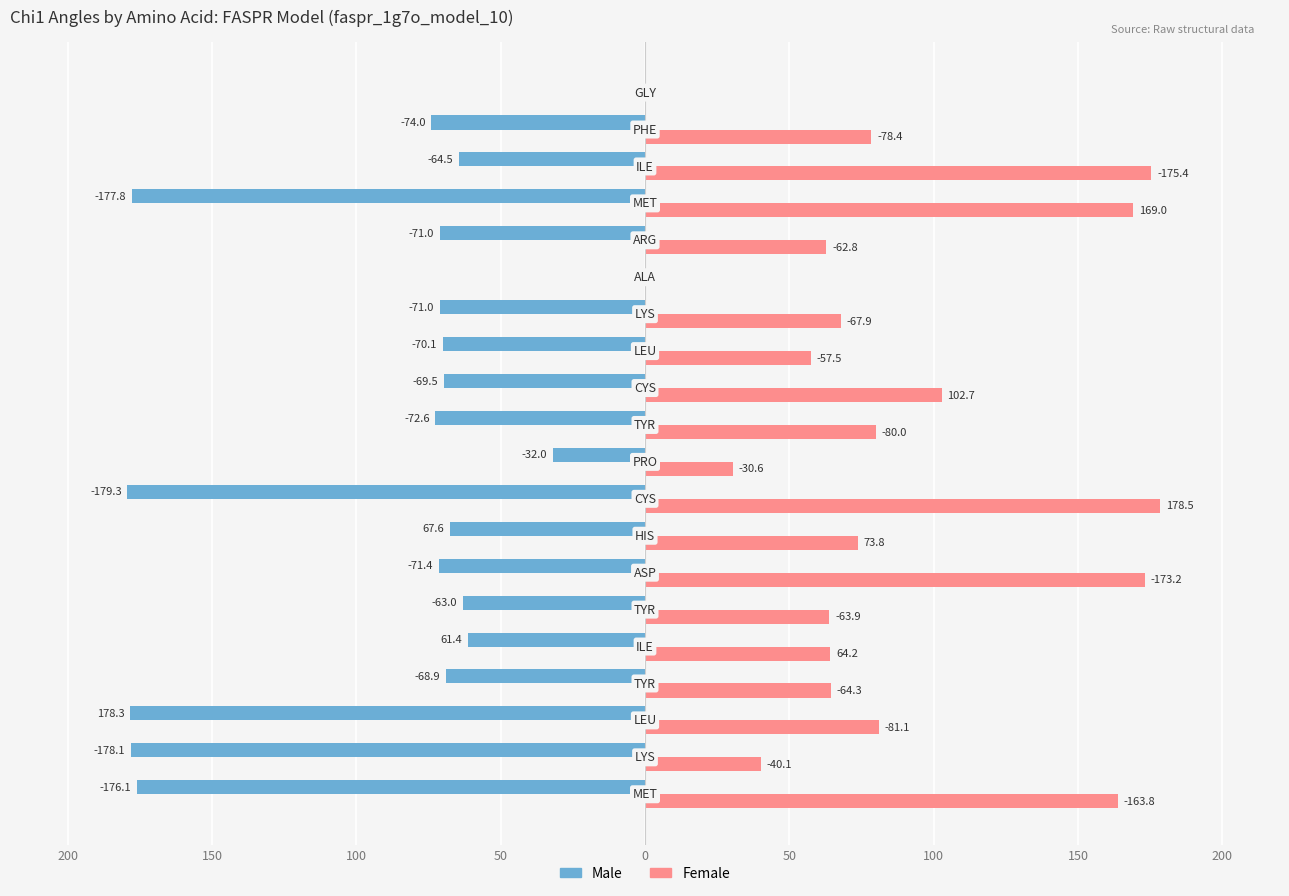

Reading left to right, transcribe all the data shown in this chart.

Male: -176.1	-178.1	-178.3	-68.9	-61.4	-63.0	-71.4	-67.6	-179.3	-32.0	-72.6	-69.5	-70.1	-71.0	0.0	-71.0	-177.8	-64.5	-74.0	0.0
Female: 163.8	40.1	81.1	64.3	64.2	63.9	173.2	73.8	178.5	30.6	80.0	102.7	57.5	67.9	0.0	62.8	169.0	175.4	78.4	0.0